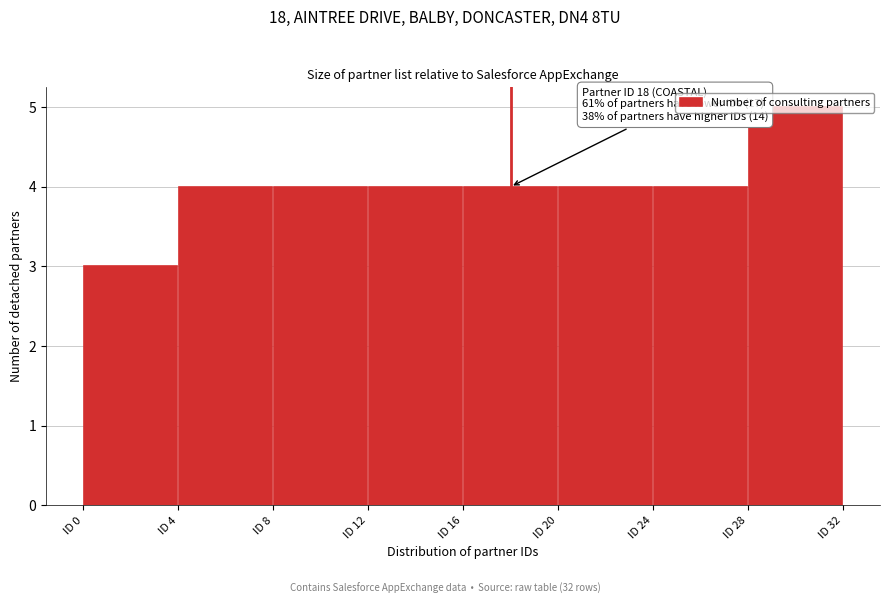

Which range on the x-axis has the tallest bar?

28 to 32